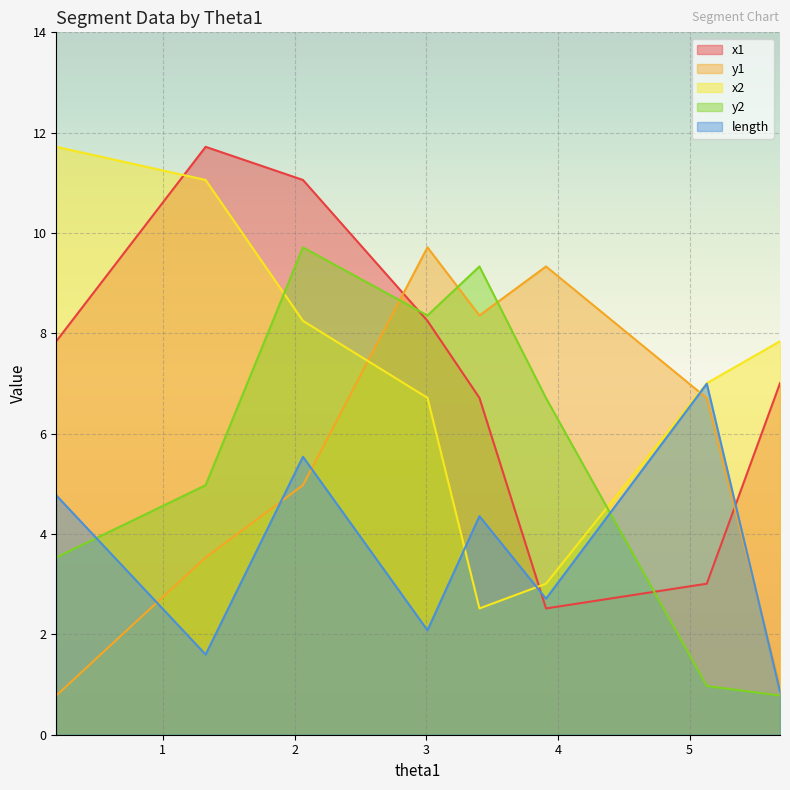

What is the label of the 8th point from the right?

0.19006754612086793